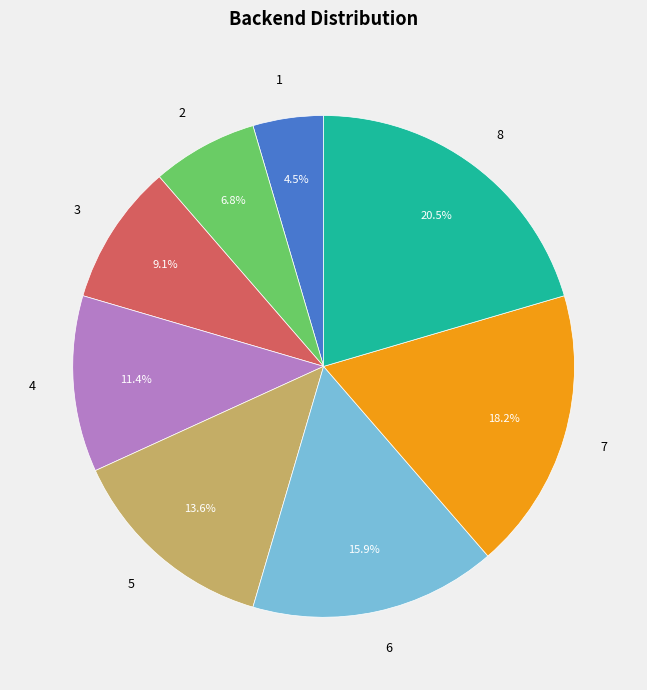

The 2 slice represents 7% of the pie. True or false?

True